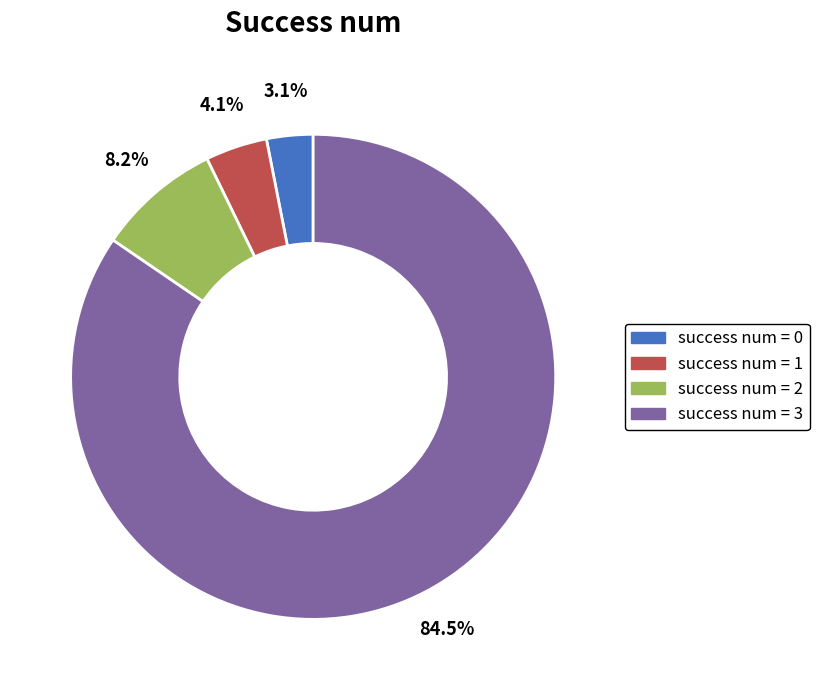

Is there a majority slice in this chart?

Yes